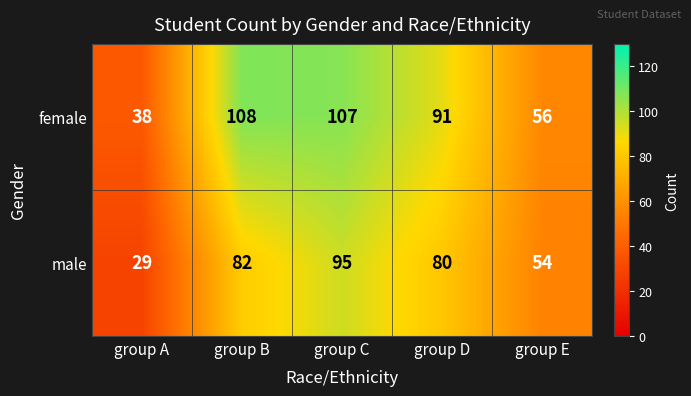

At which label does male first exceed 80?

group B